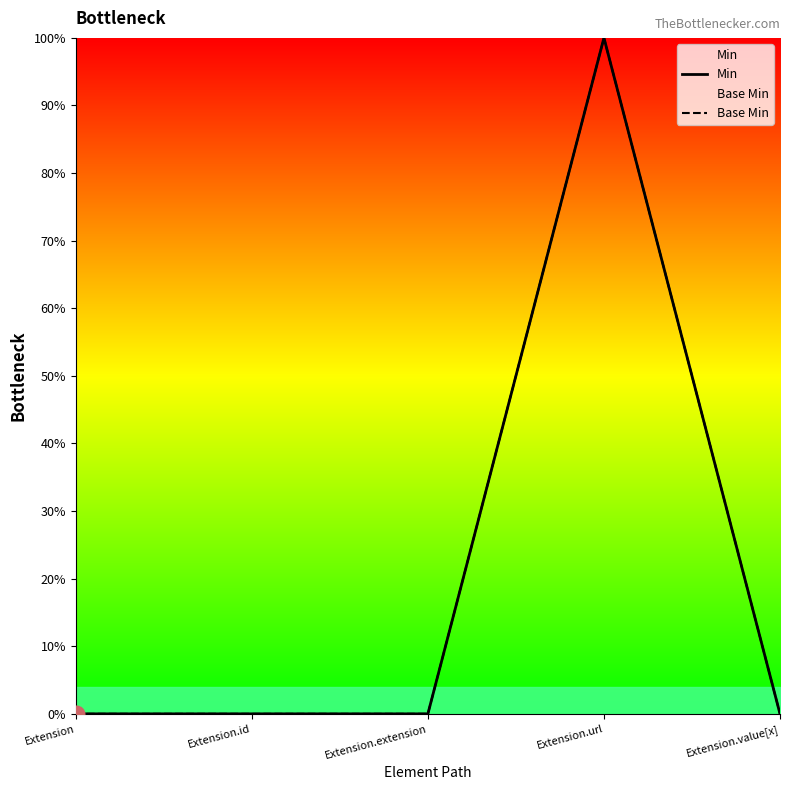

True or false: Base Min and Min cross at least once.

False